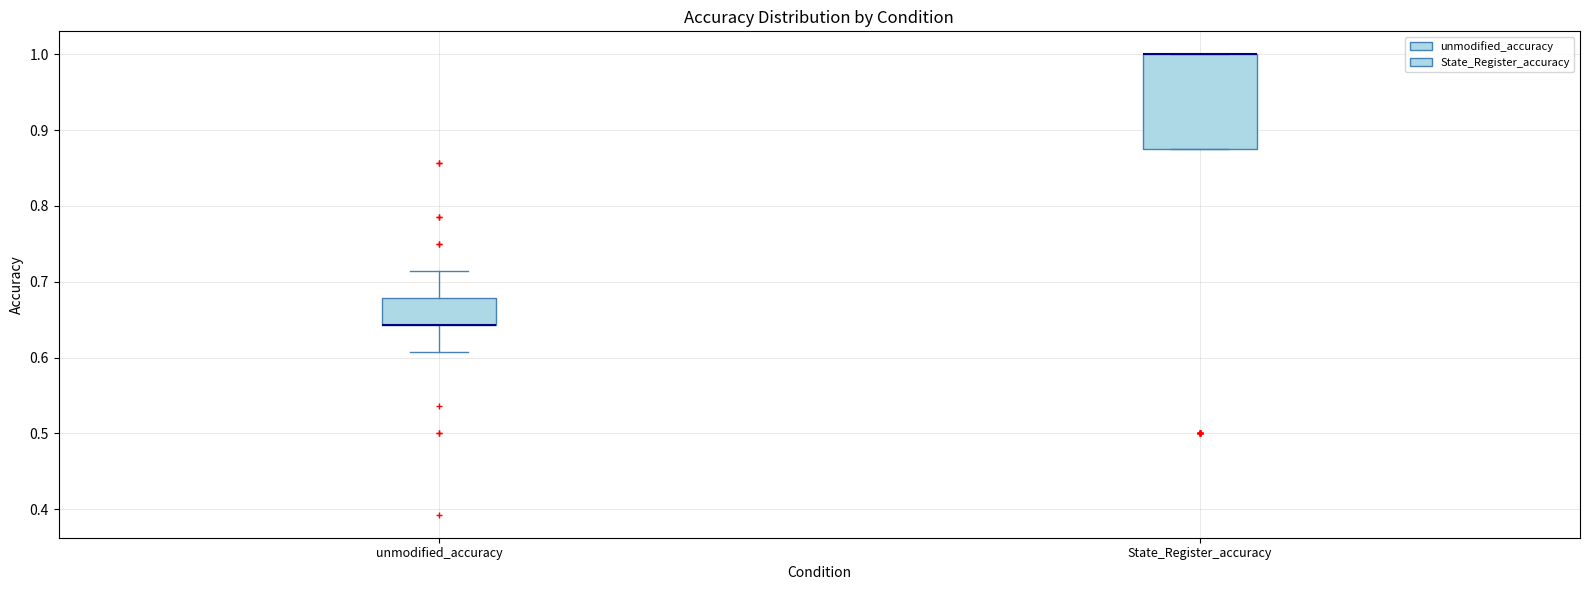

Comparing the boxes themselves (not the whiskers), which one is the tallest?

State_Register_accuracy